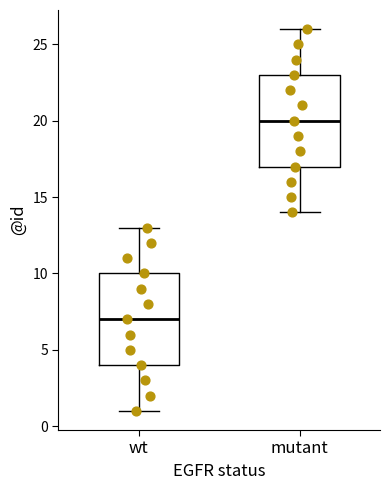

Reading left to right, transcribe this box plot: for each box, give where its median line is, the range the box spans, and where its two whiskers end, as read against the y-axis. The values are not printed on the chart, so give them approximately, as read against the axis.

wt: median 7, box 4 to 10, whiskers 1 to 13
mutant: median 20, box 17 to 23, whiskers 14 to 26